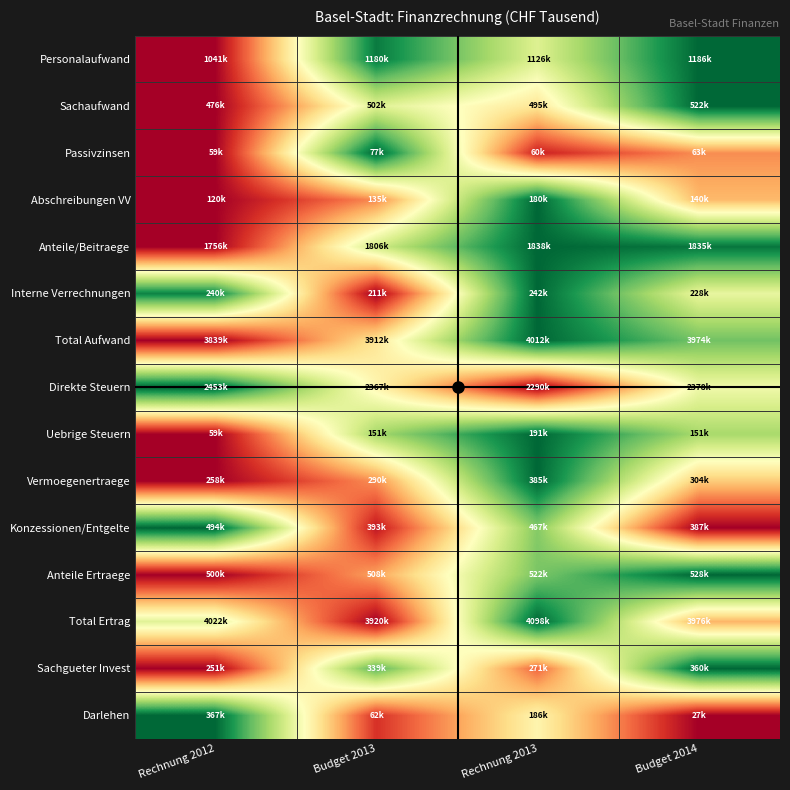

Between Rechnung 2012 and Budget 2013, which is larger?

Budget 2013